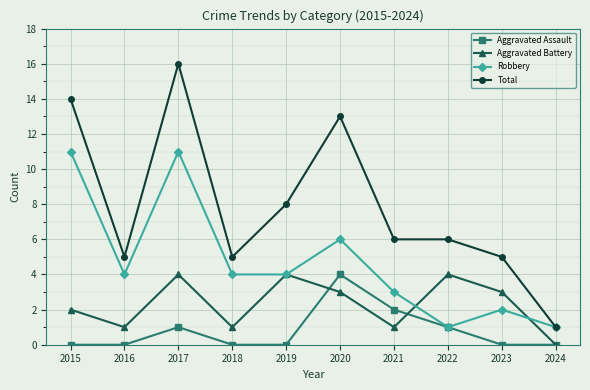

Rank the series at 2021 from lowest to highest value.

Aggravated Battery, Aggravated Assault, Robbery, Total